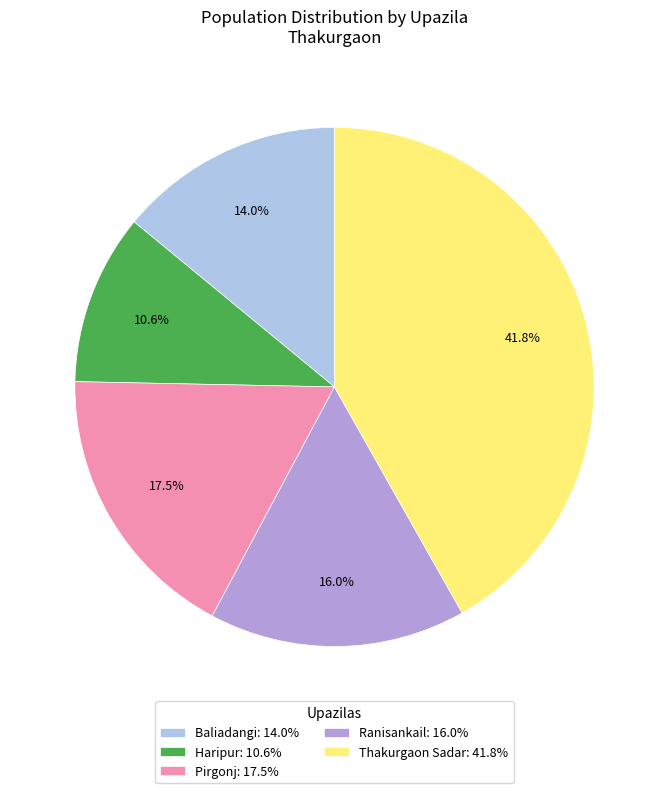

Rank the categories by value from lowest to highest.

Haripur, Baliadangi, Ranisankail, Pirgonj, Thakurgaon Sadar